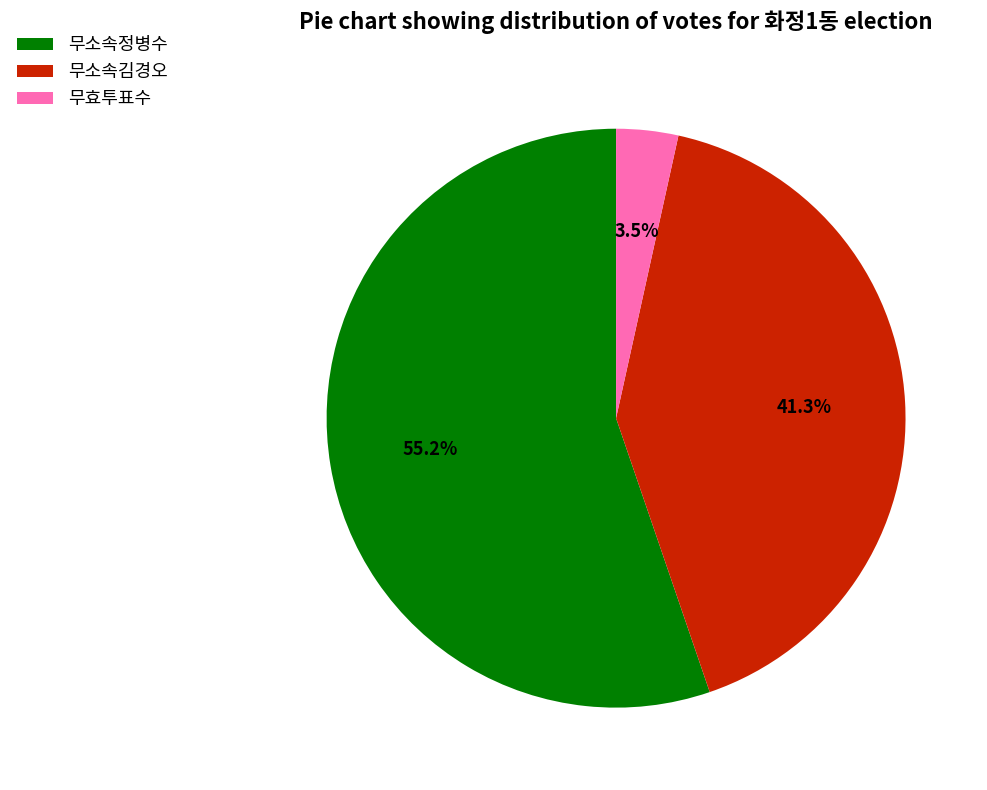

Is it true that 무소속김경오 is 31% of the pie?

False